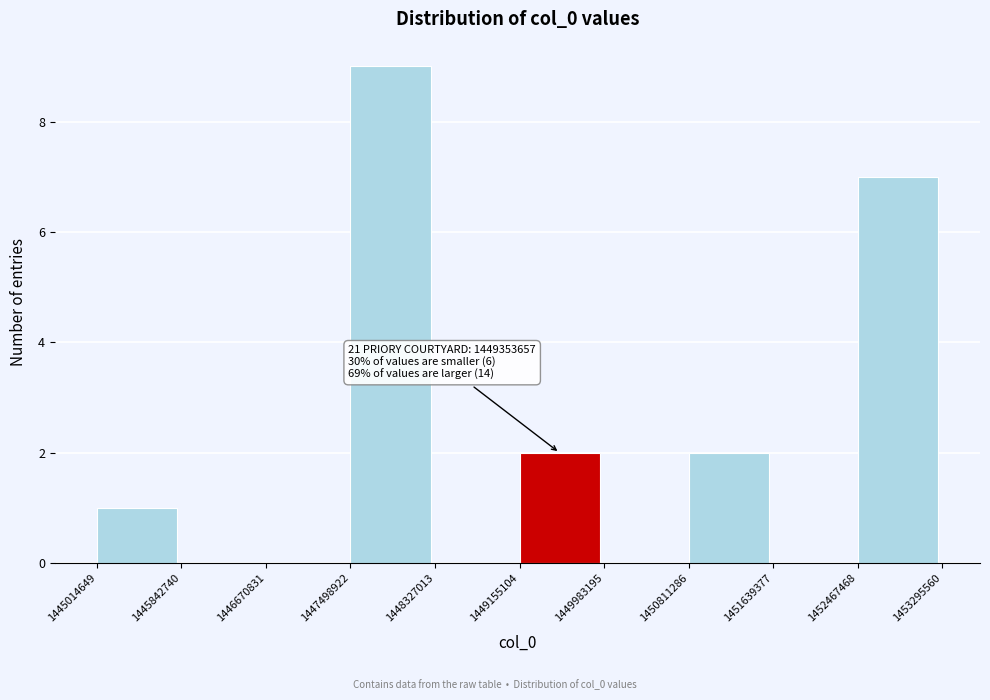

Which range on the x-axis has the tallest bar?

1447498922 to 1448327013